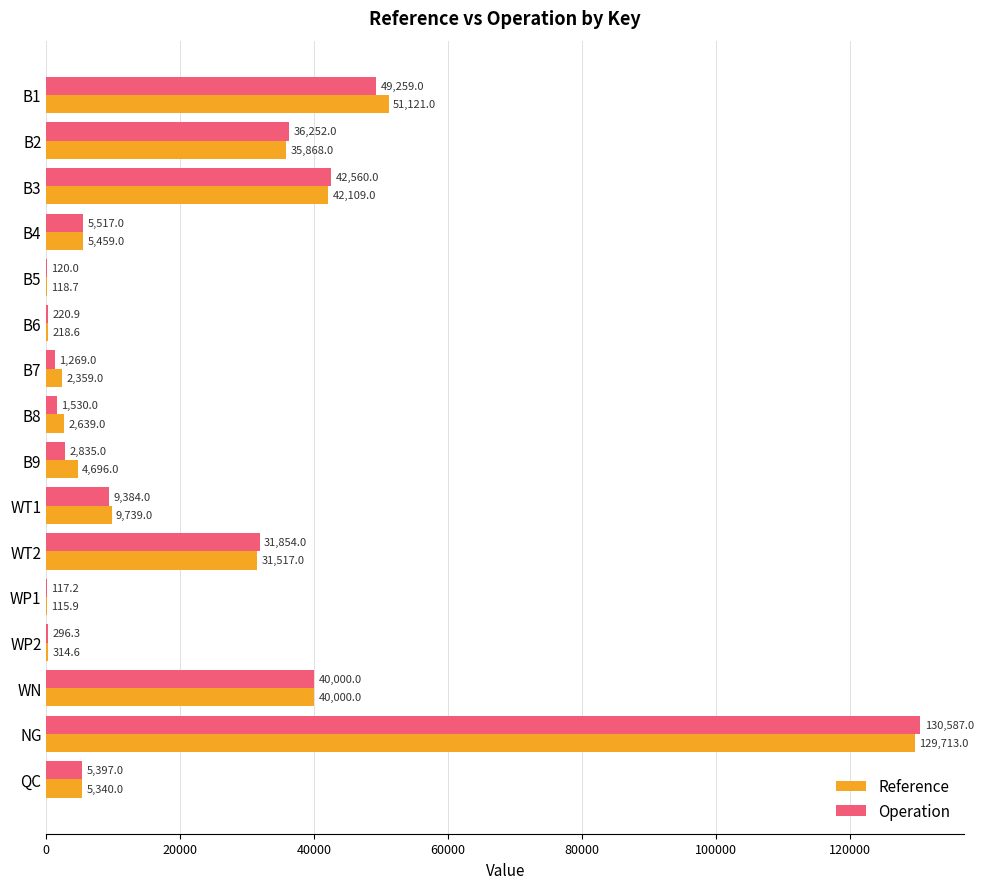

The Reference series shows 129713.0 at NG. True or false?

True